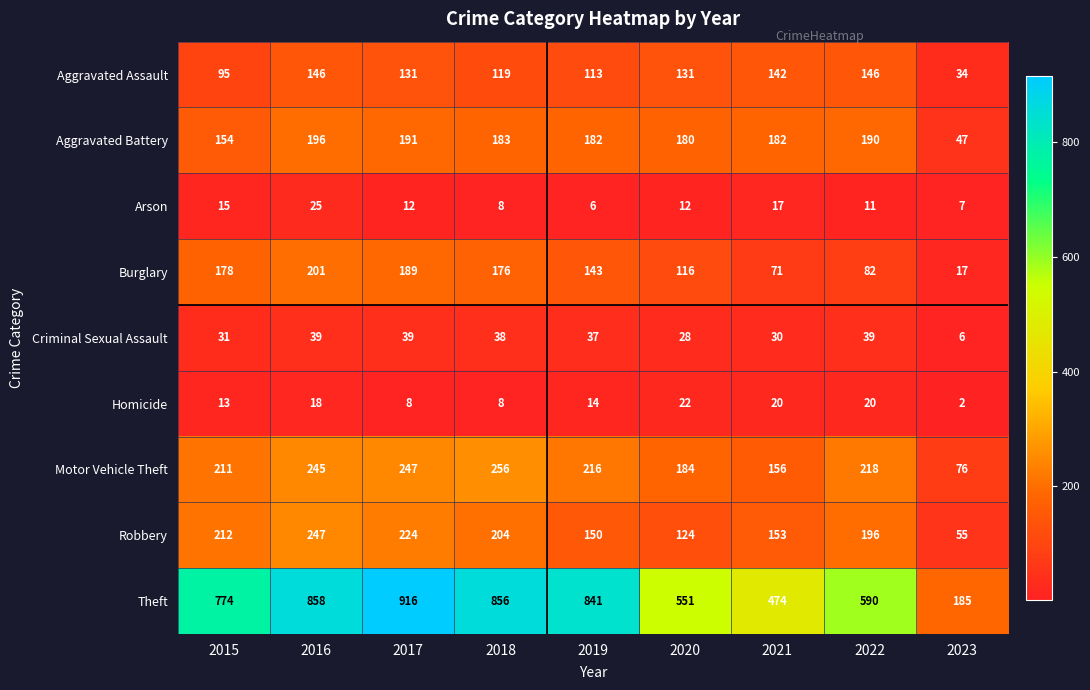

What is the sum of the Criminal Sexual Assault values at 2021 and 2015?

61